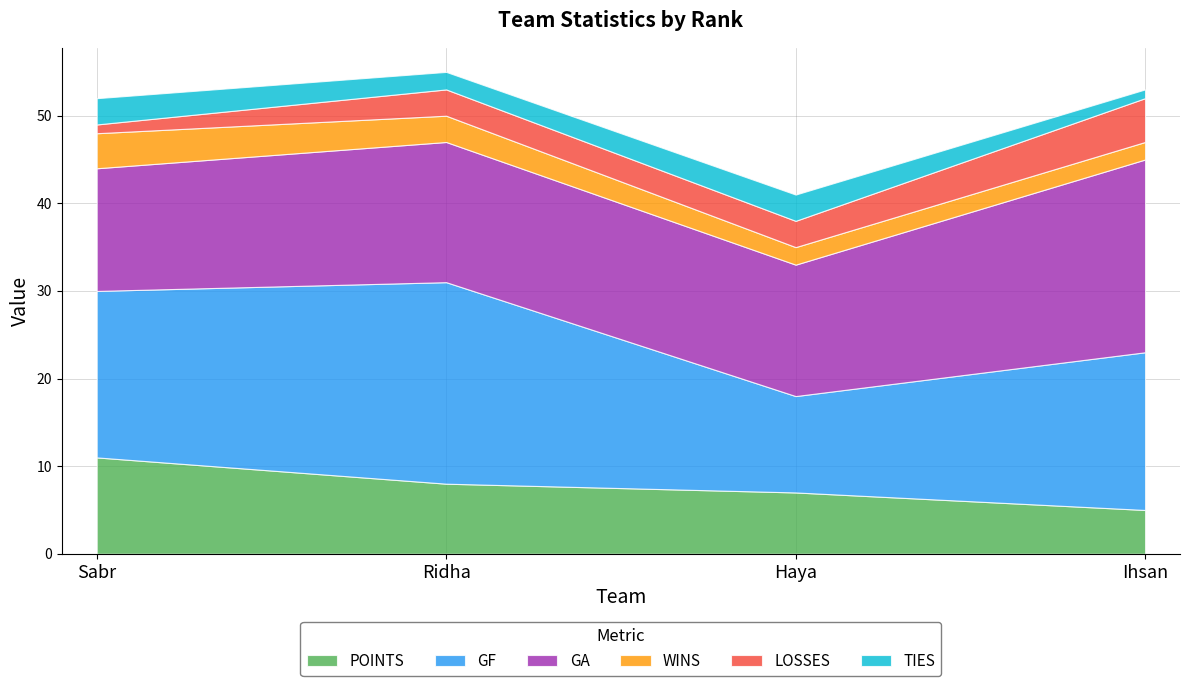

True or false: POINTS and GF cross at least once.

False